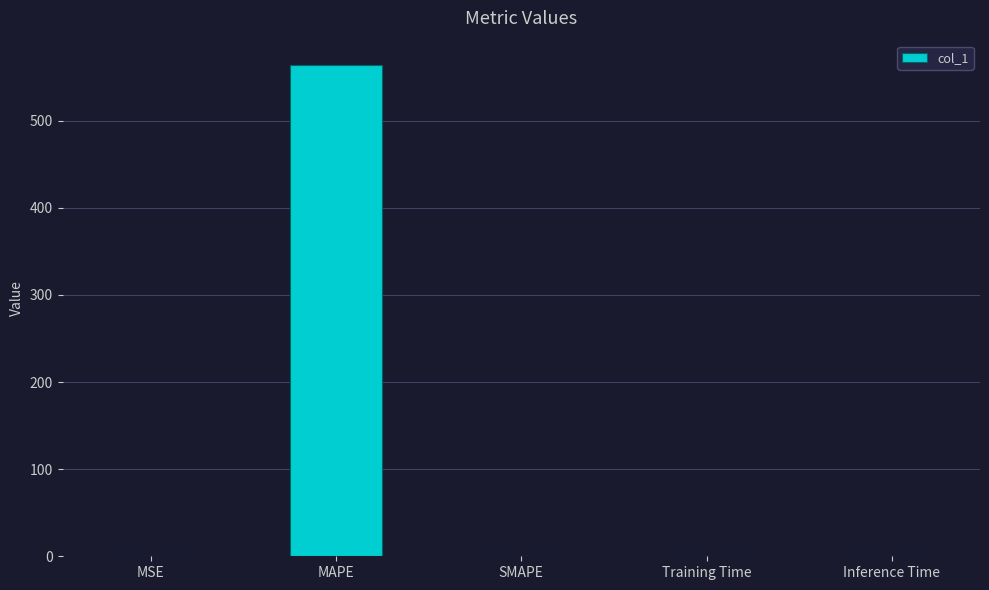

True or false: the data shows 0.0 at Training Time.

True